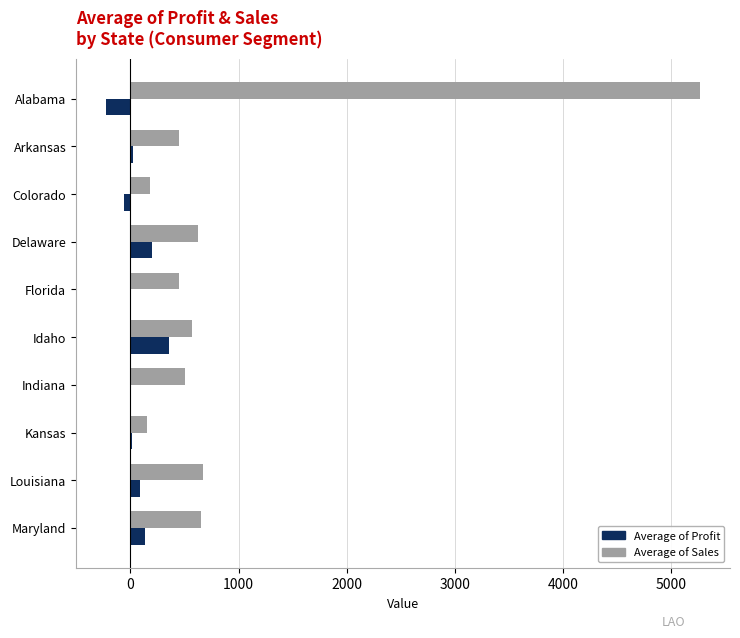

At which category is the sum across all series the highest?

Alabama